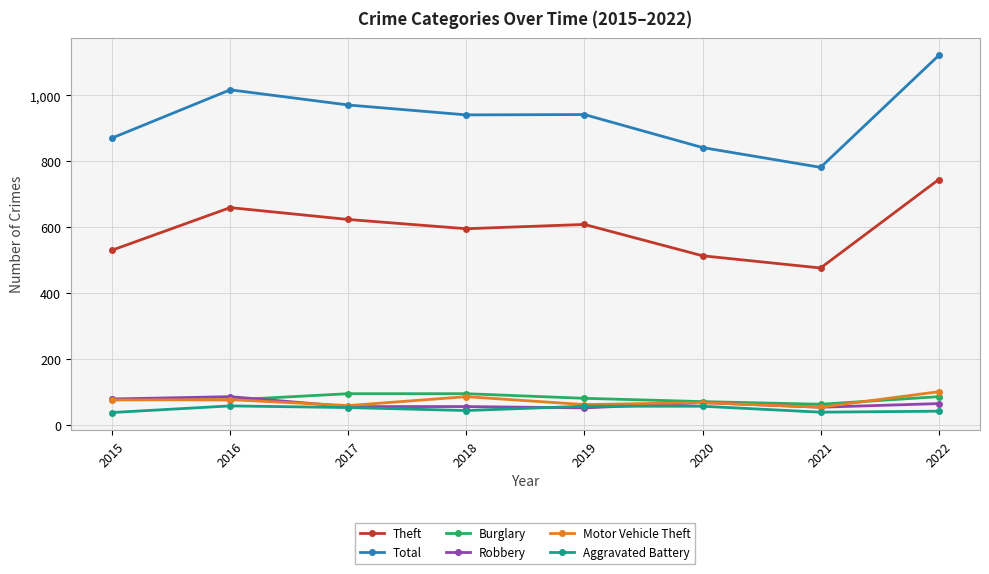

What is the difference between the highest and lowest values at 2021?

742